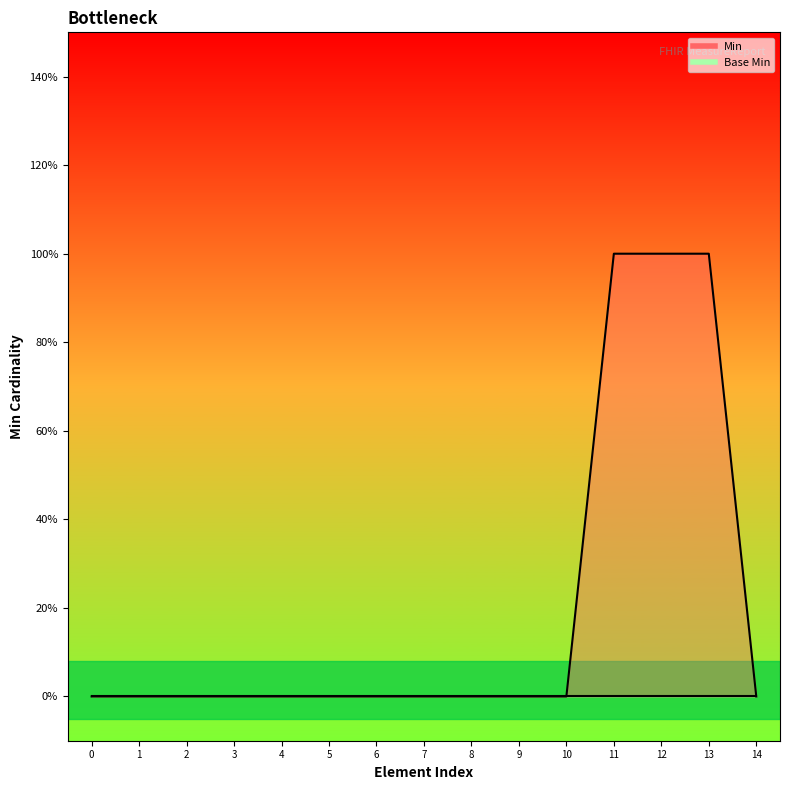

True or false: the data has more than 1 interior local peaks.

False